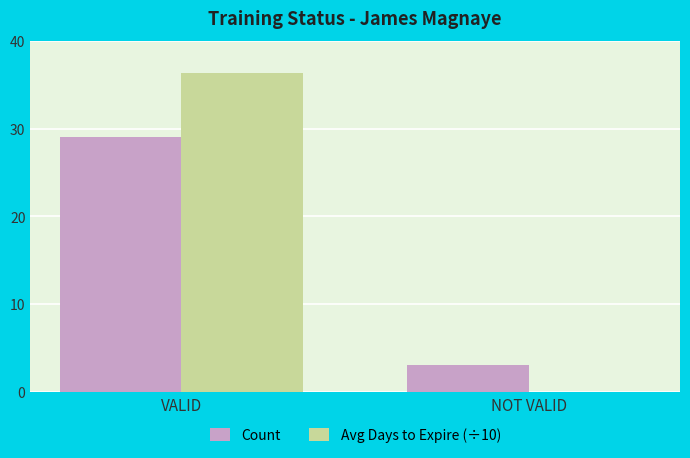

How many bars are there in total?

4